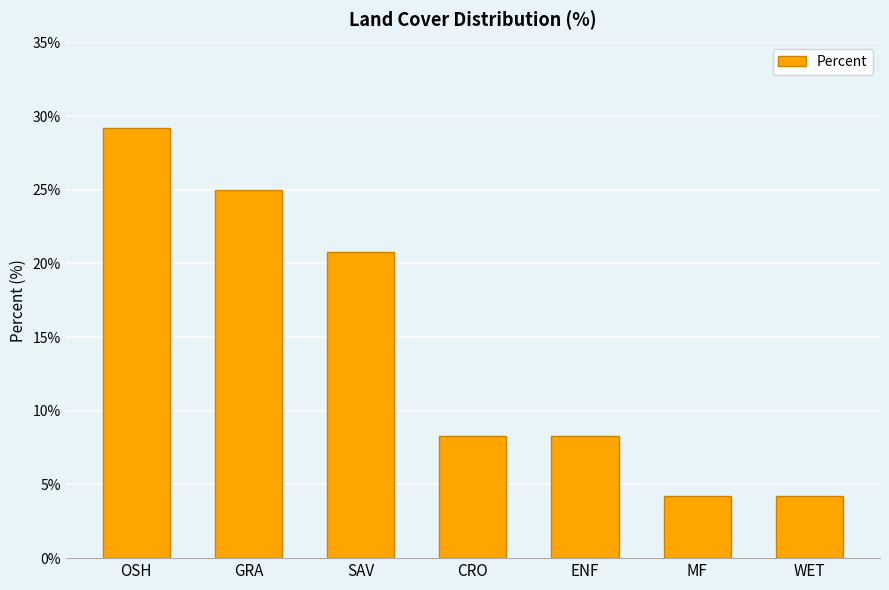

The value at CRO is 8.3. True or false?

True